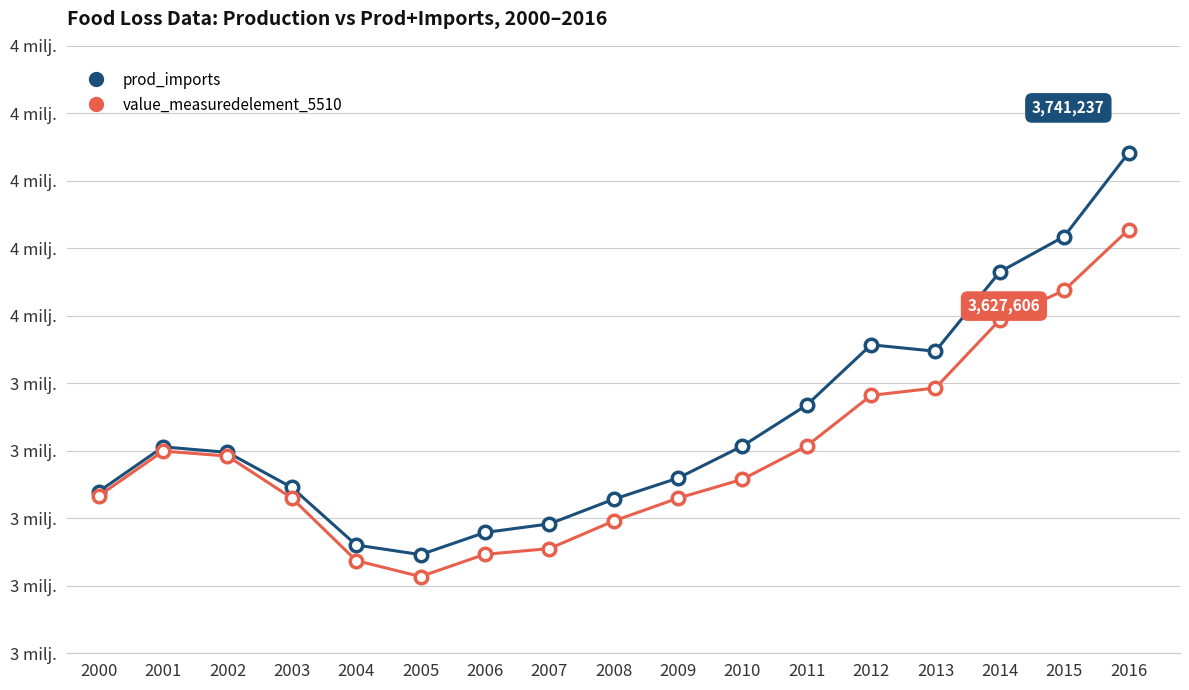

What is the total value across all series at 2015?

7155255